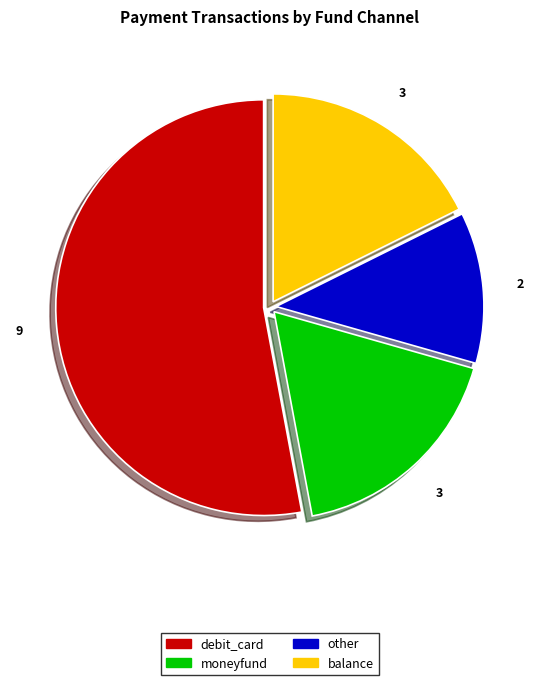

Is there a majority slice in this chart?

Yes